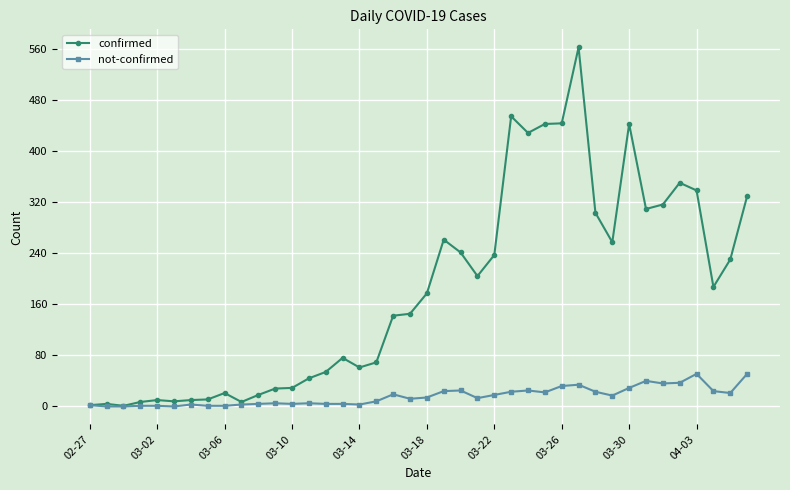

Which series has the widest spread of values?

confirmed